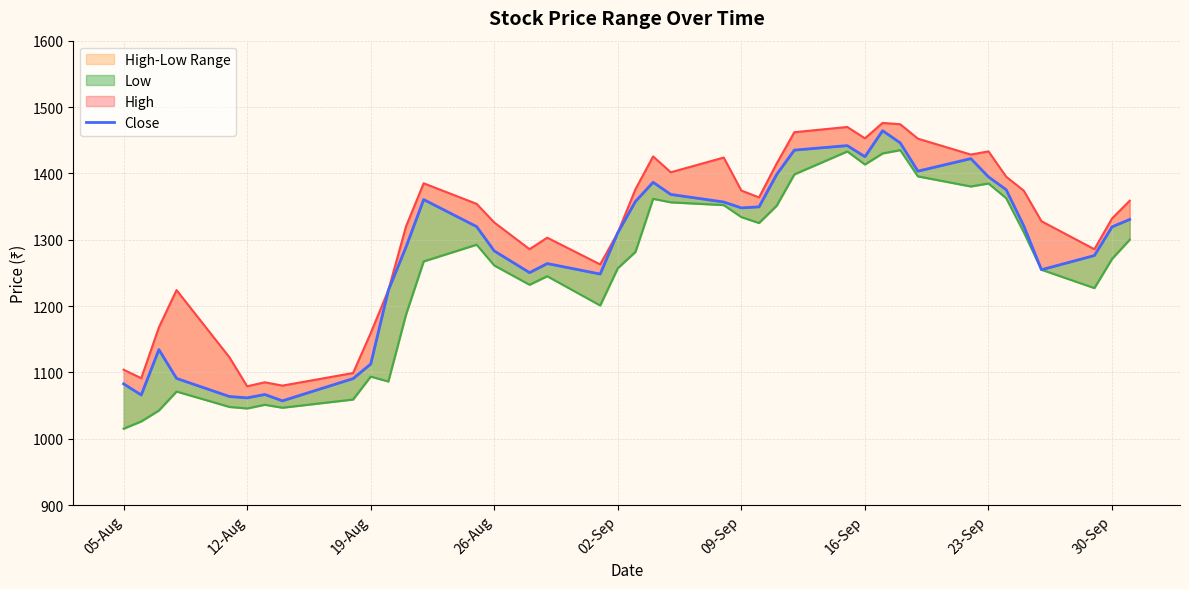

True or false: Low and High intersect in this chart.

False